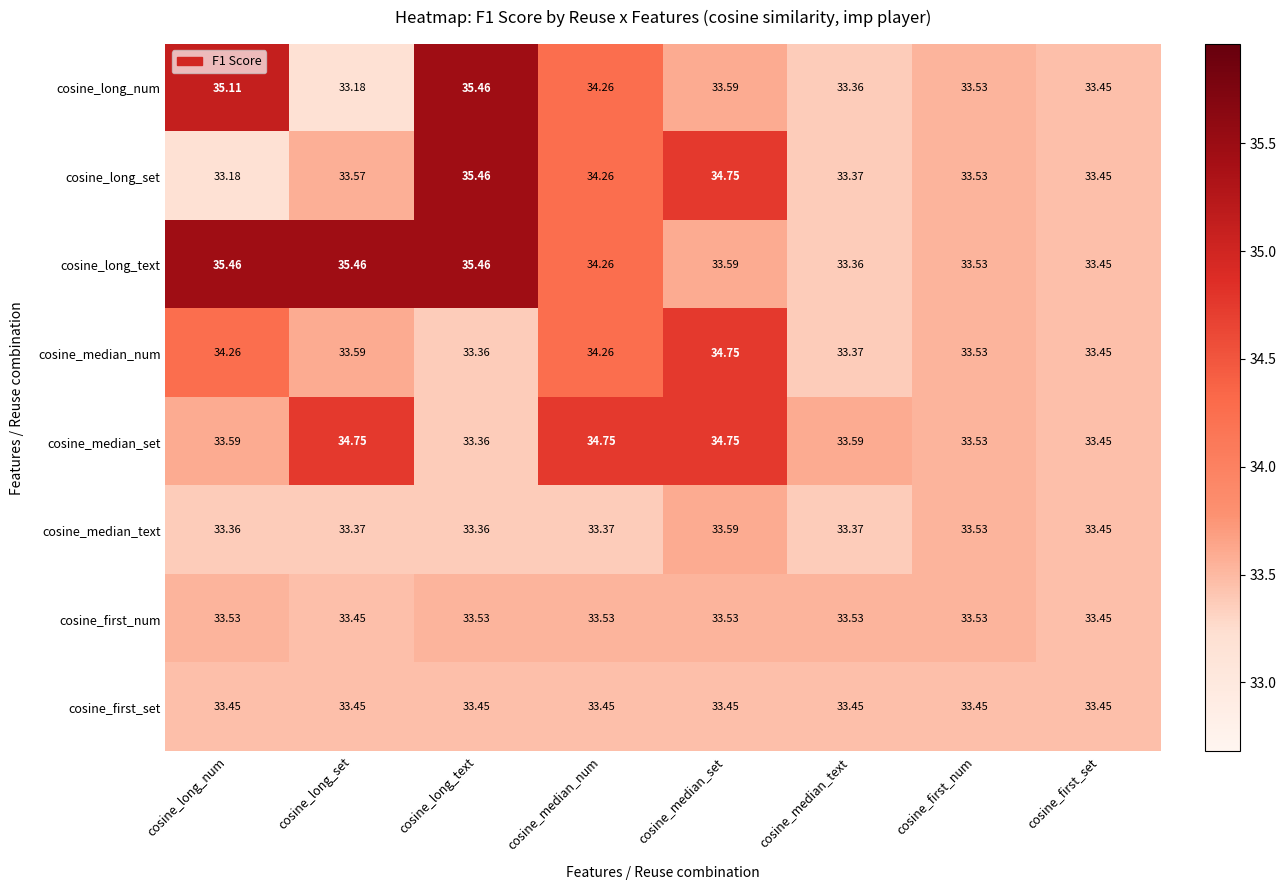

What is the spread (max minus min) of values at cosine_long_text?

2.1